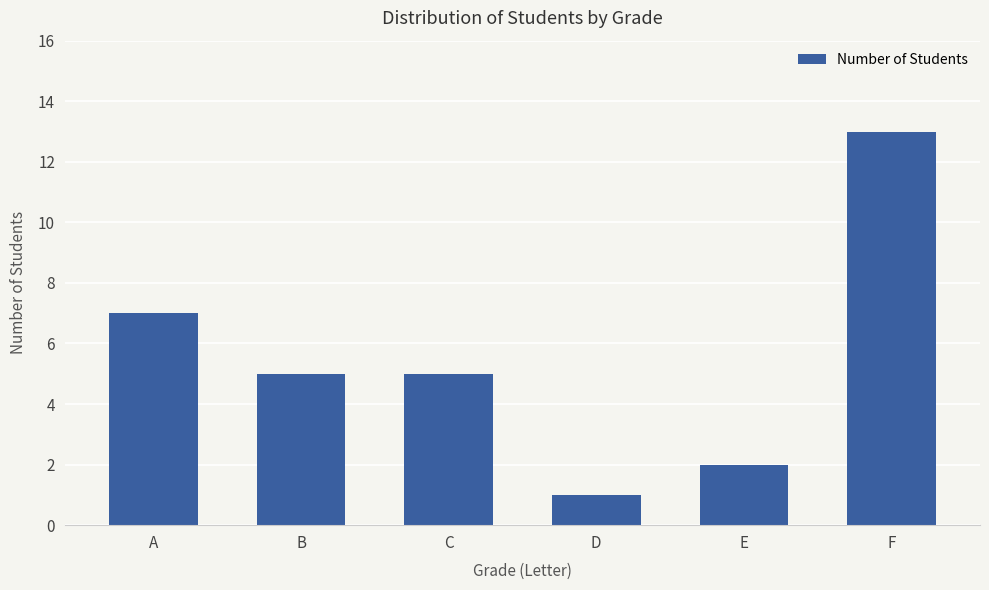

Read the value at F, to the nearest 10.

10